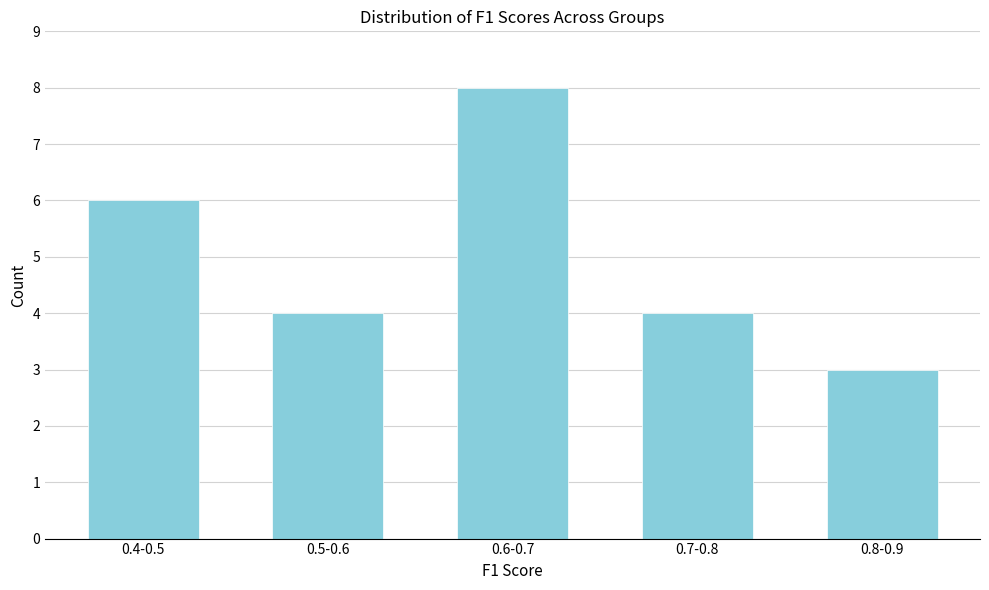

Reading left to right, transcribe all the data shown in this chart.

6	4	8	4	3